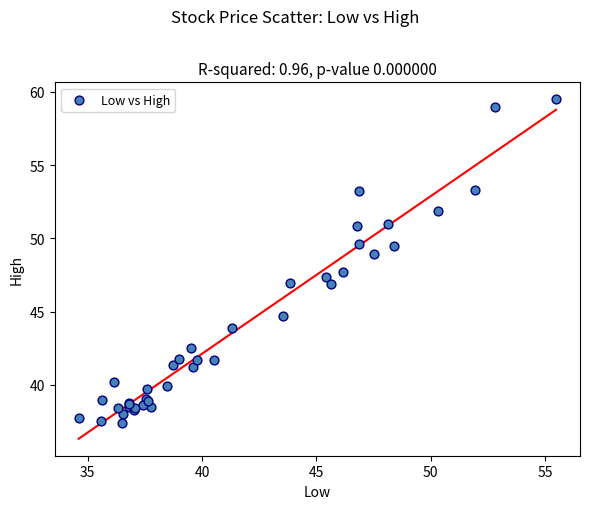

What Y value in the scatter plot is closest to 48?

47.7